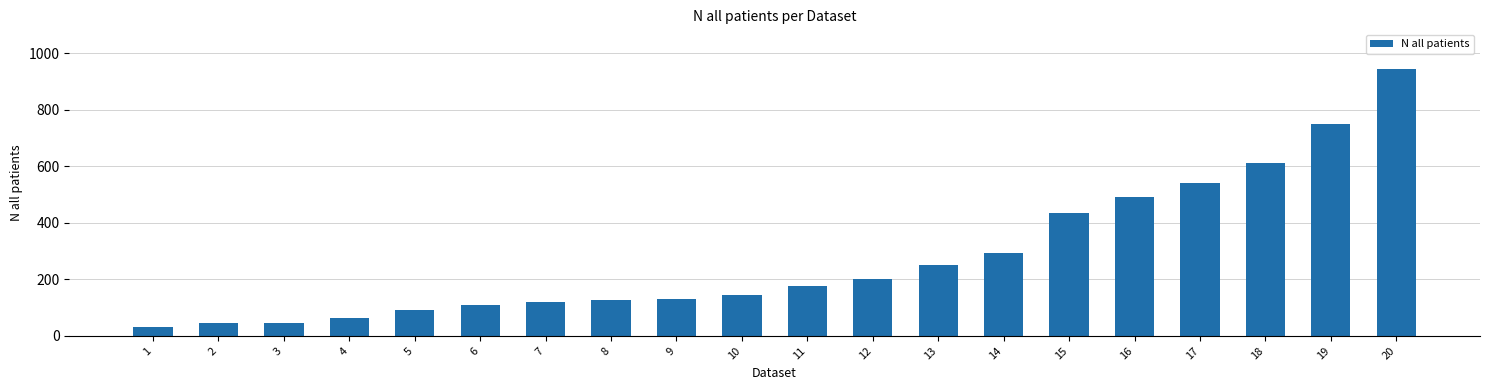

What is the difference between the second highest and minimum values?

720